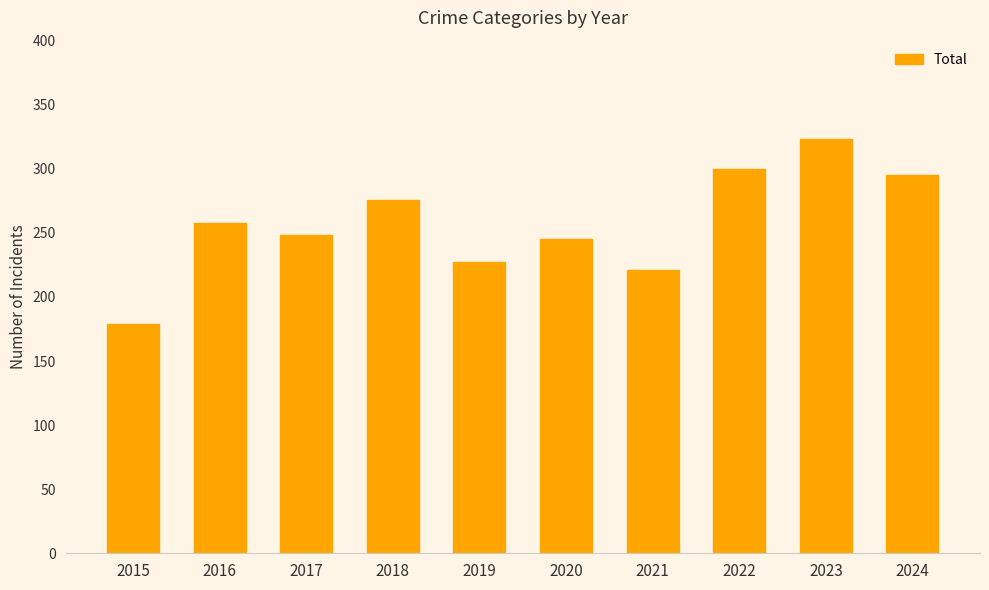

What is the difference between the maximum and second lowest values?

102